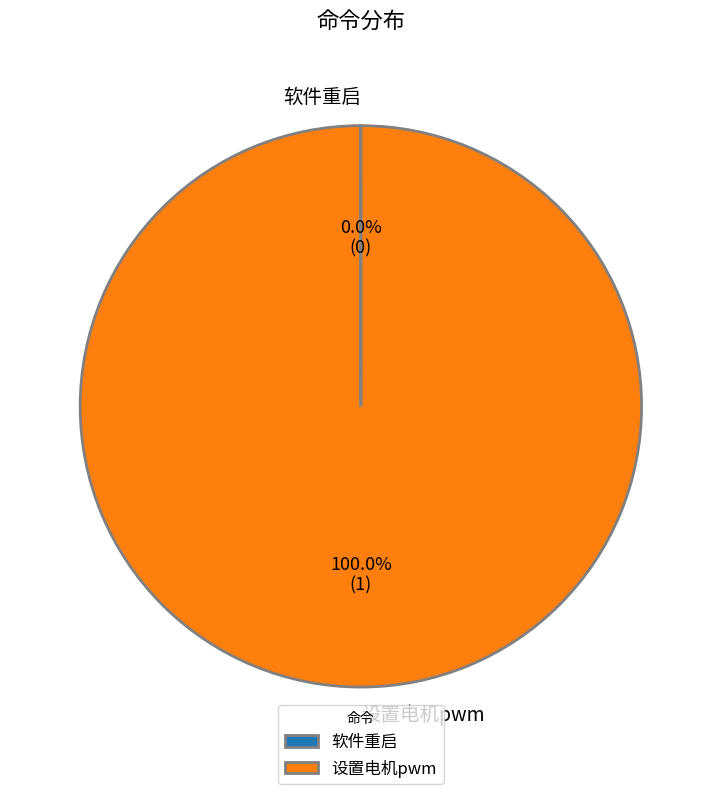

What is the largest slice in the pie chart?

设置电机pwm